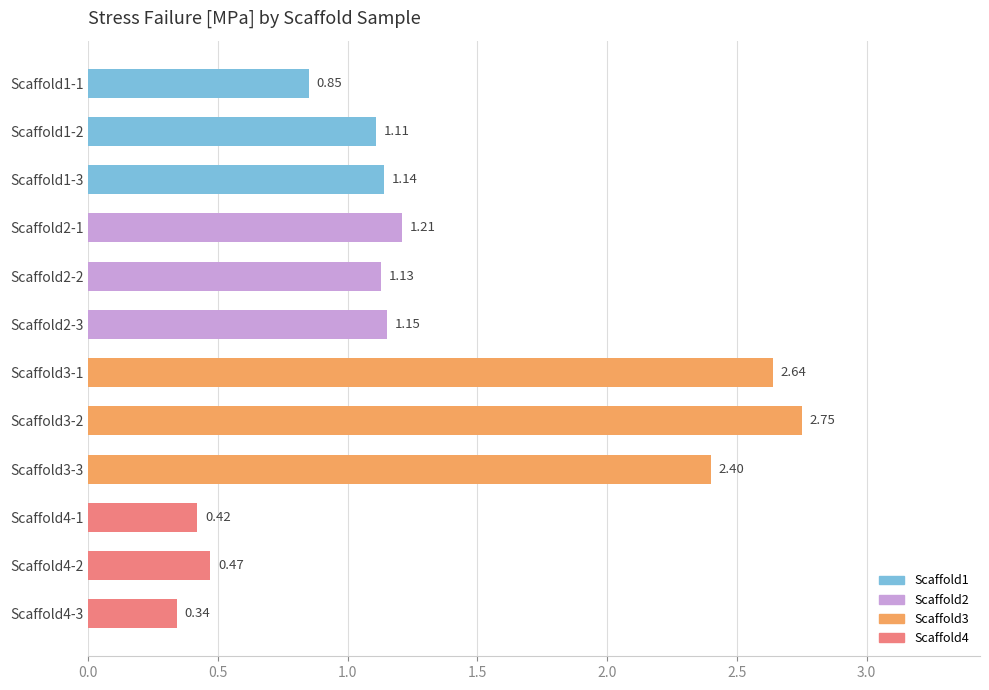

List the labels in order of value, largest first.

Scaffold3-2, Scaffold3-1, Scaffold3-3, Scaffold2-1, Scaffold2-3, Scaffold1-3, Scaffold2-2, Scaffold1-2, Scaffold1-1, Scaffold4-2, Scaffold4-1, Scaffold4-3